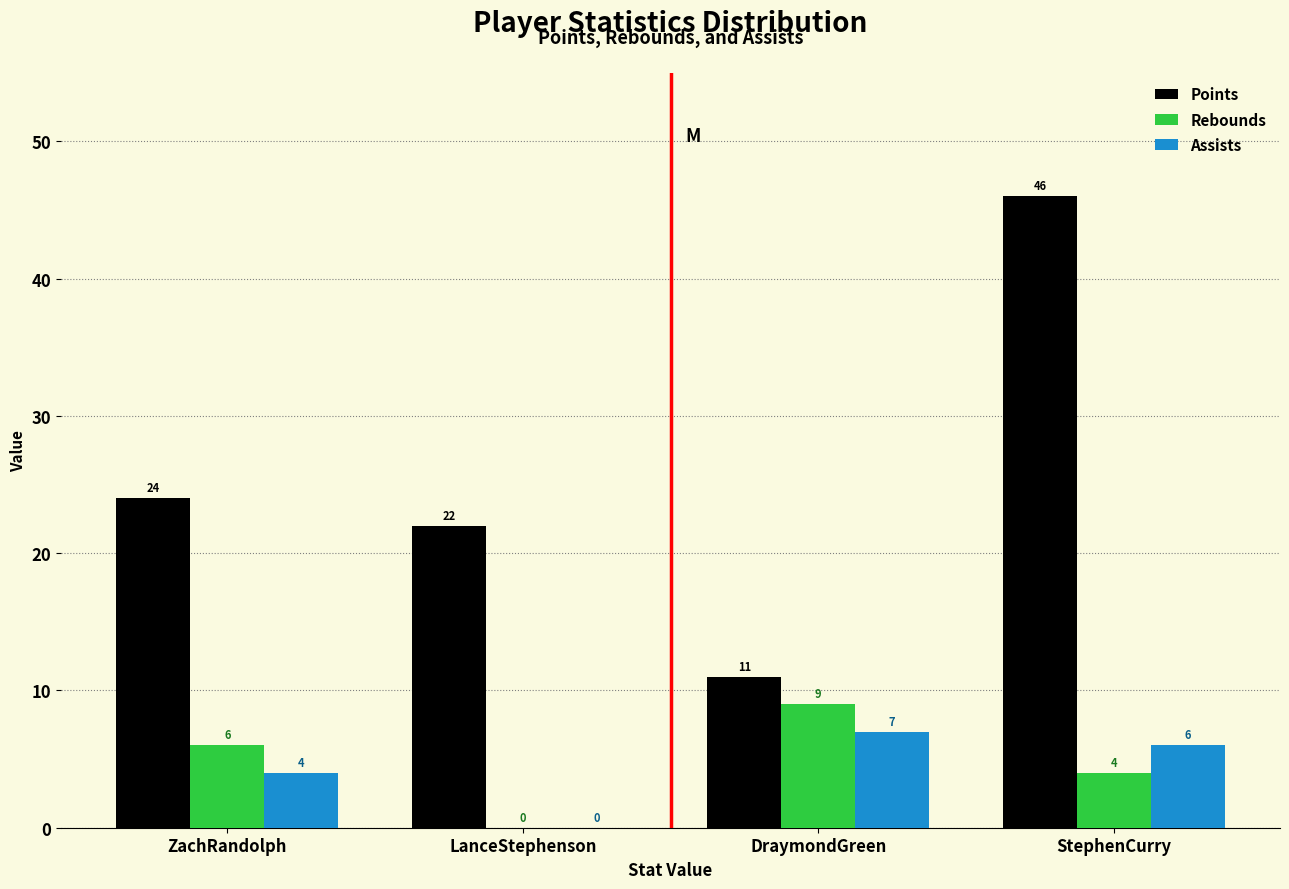

Reading left to right, extract all data points from this chart.

Points: ZachRandolph=24	LanceStephenson=22	DraymondGreen=11	StephenCurry=46
Rebounds: ZachRandolph=6	LanceStephenson=0	DraymondGreen=9	StephenCurry=4
Assists: ZachRandolph=4	LanceStephenson=0	DraymondGreen=7	StephenCurry=6